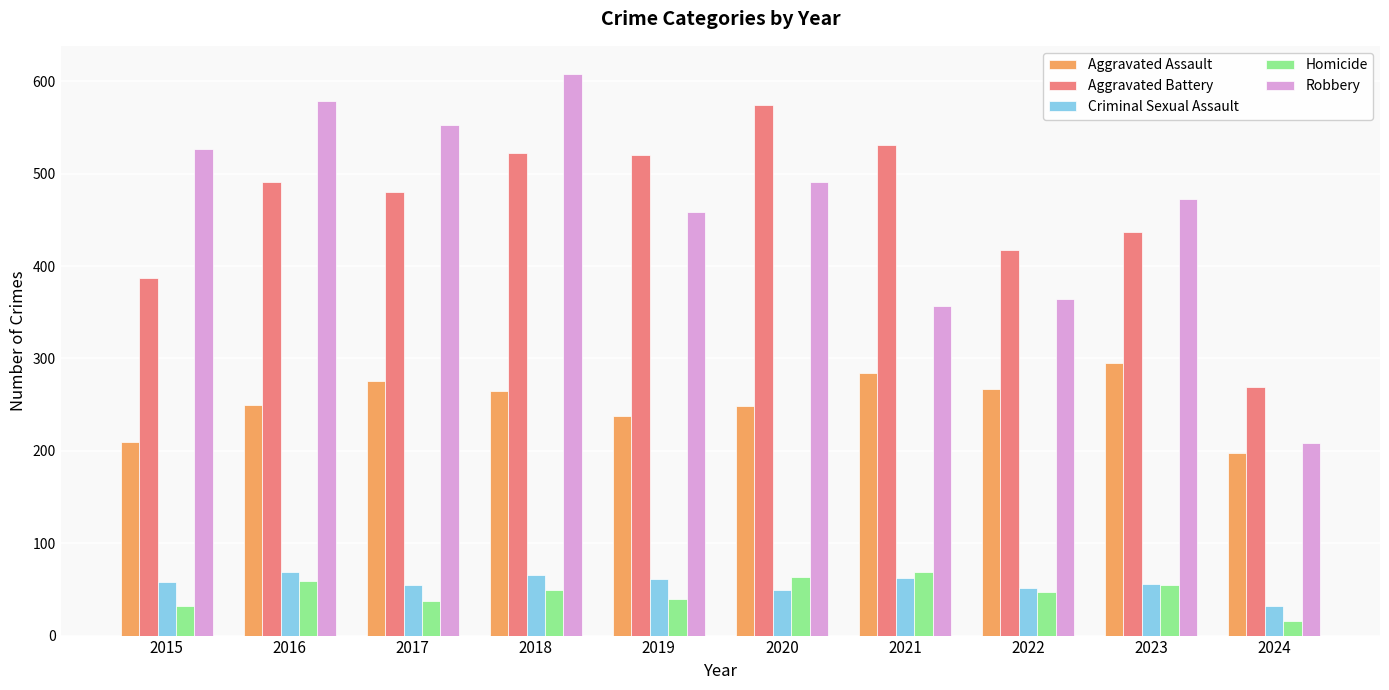

Which series has the largest range (max minus min)?

Robbery